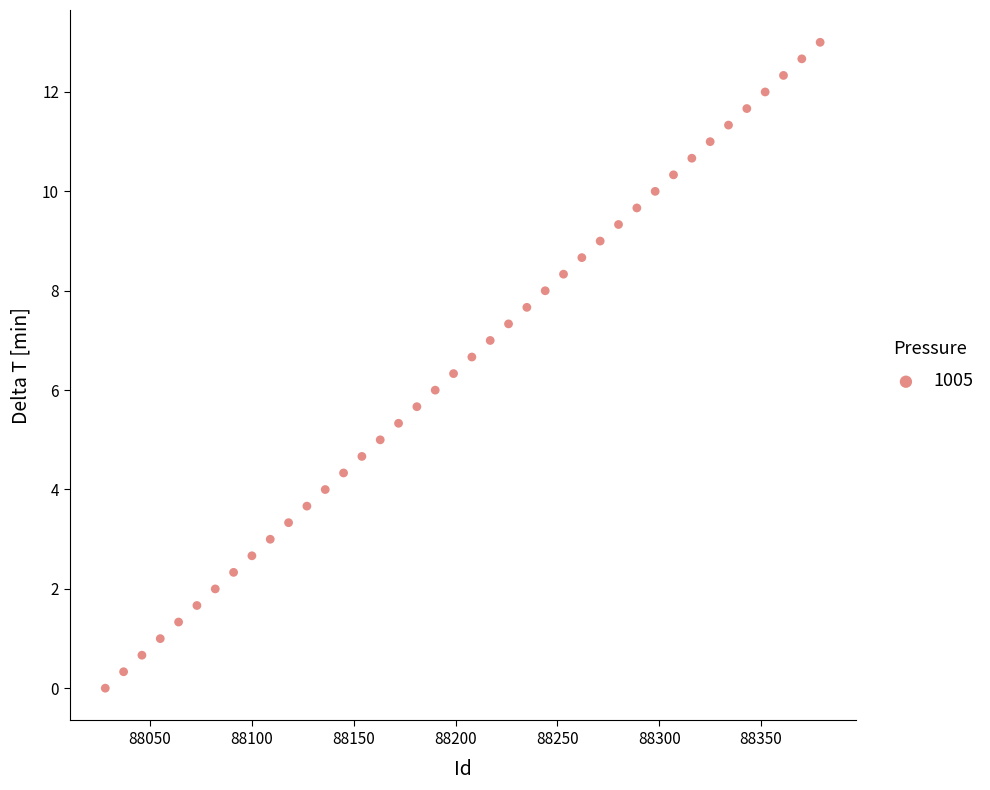

What is the range of Y values (max minus min)?

13.0